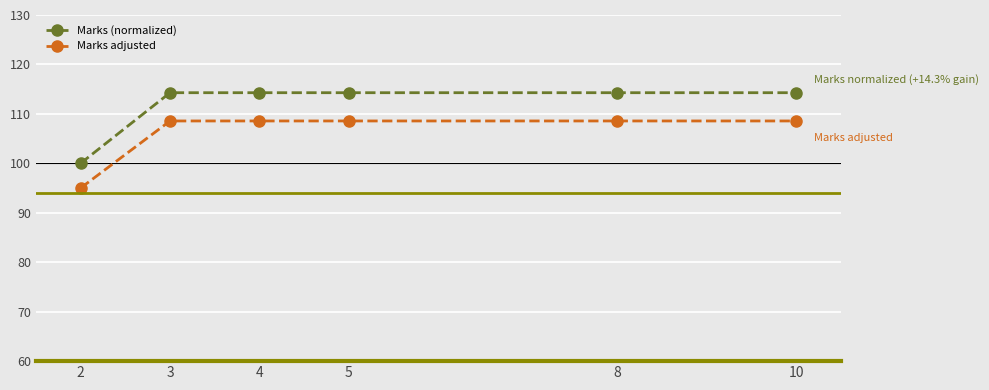

True or false: Marks (normalized) has a value of 76.2 at 3.

False